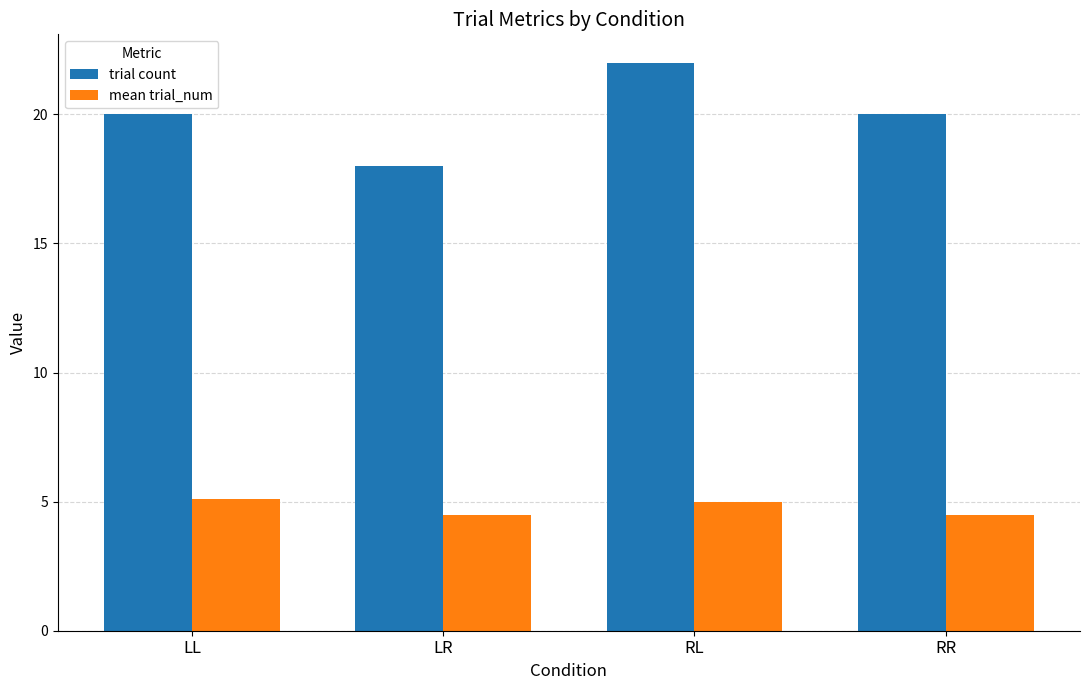

Between LL and RR, which series saw the biggest shift?

mean trial_num